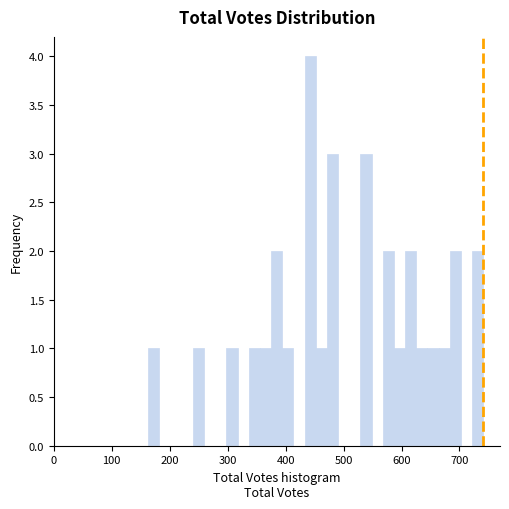

Around what value on the x-axis is the tallest bar? Give the approximate position of its centre, as read against the axis.

440